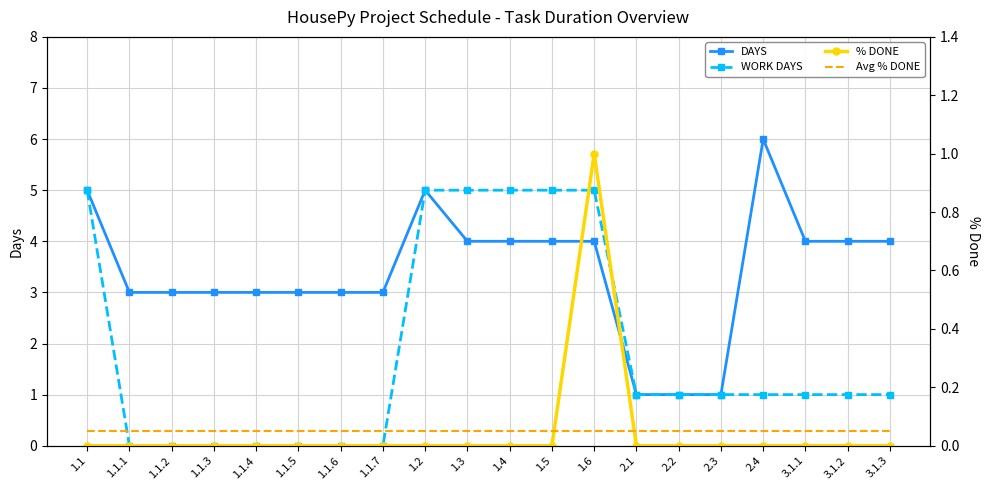

What is the difference between the DAYS values at 1.1 and 1.1.4?

2